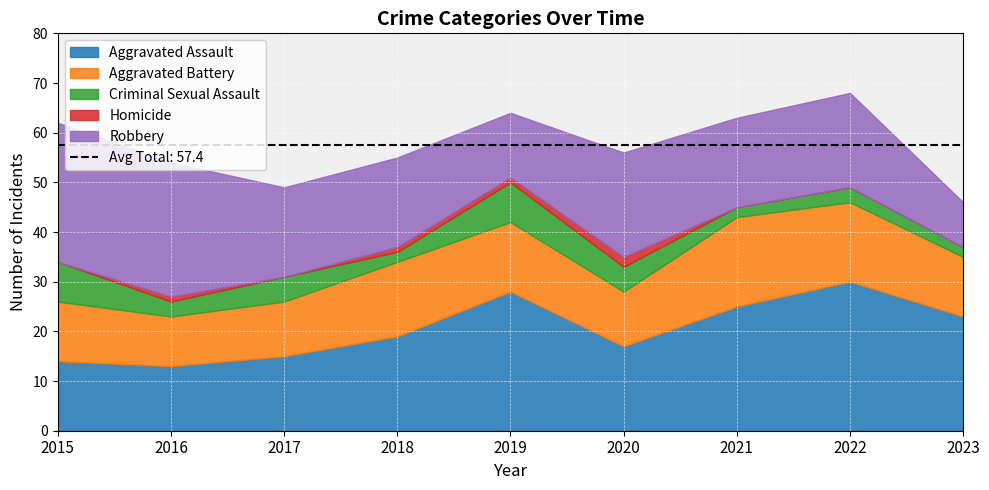

Is it true that Robbery equals 18 at 2017?

True